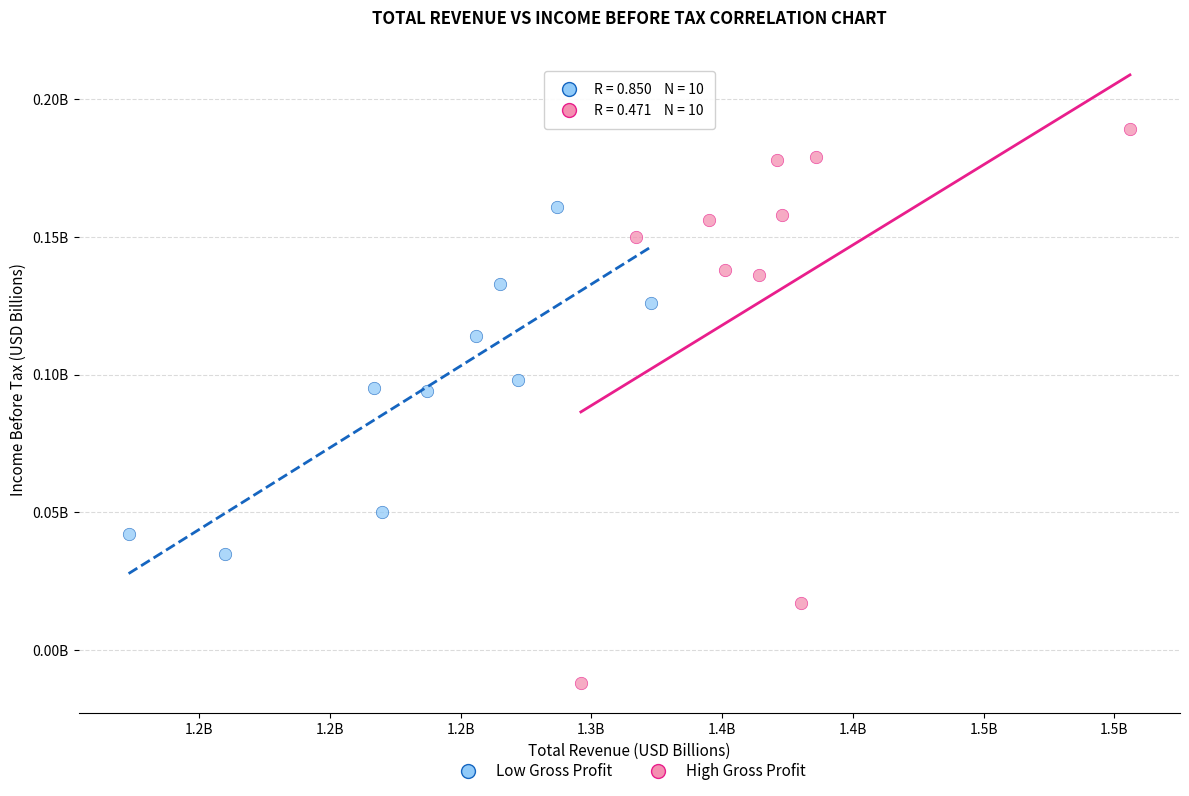

What are all the series names shown in the legend?

Low Gross Profit, High Gross Profit